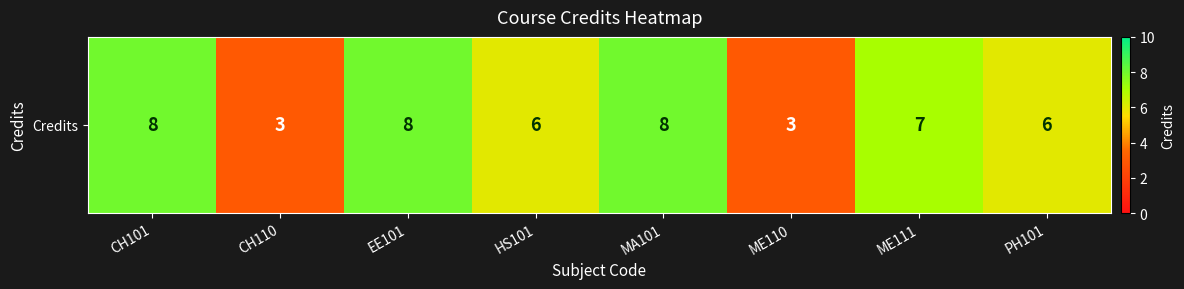

What is the difference between the maximum and minimum values?

5